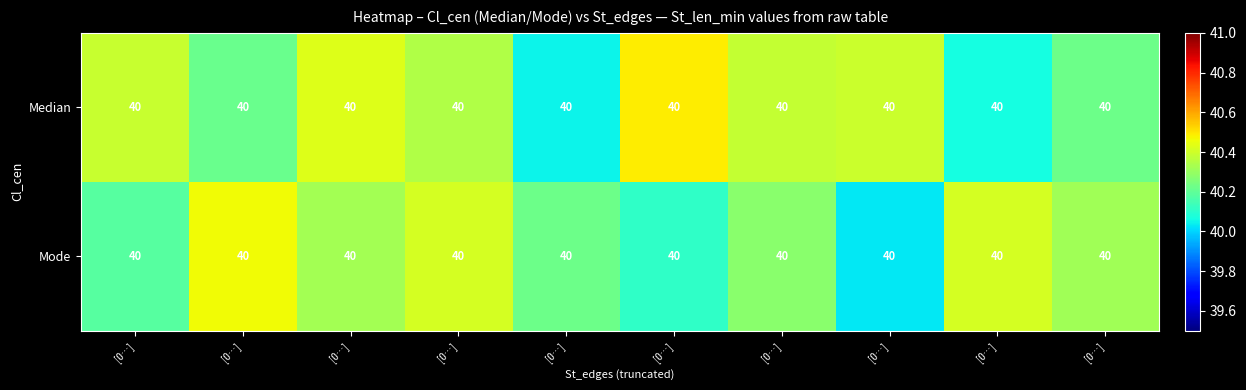

What is the difference between the highest and lowest values at [0…]?

0.2